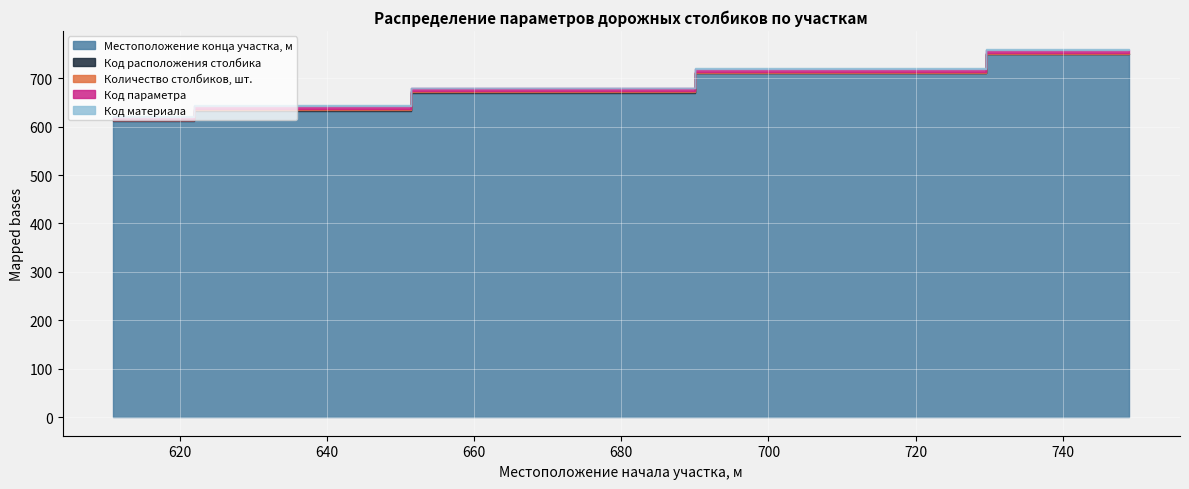

What is the value of the Код расположения столбика point at the 2nd from the left?

1.5